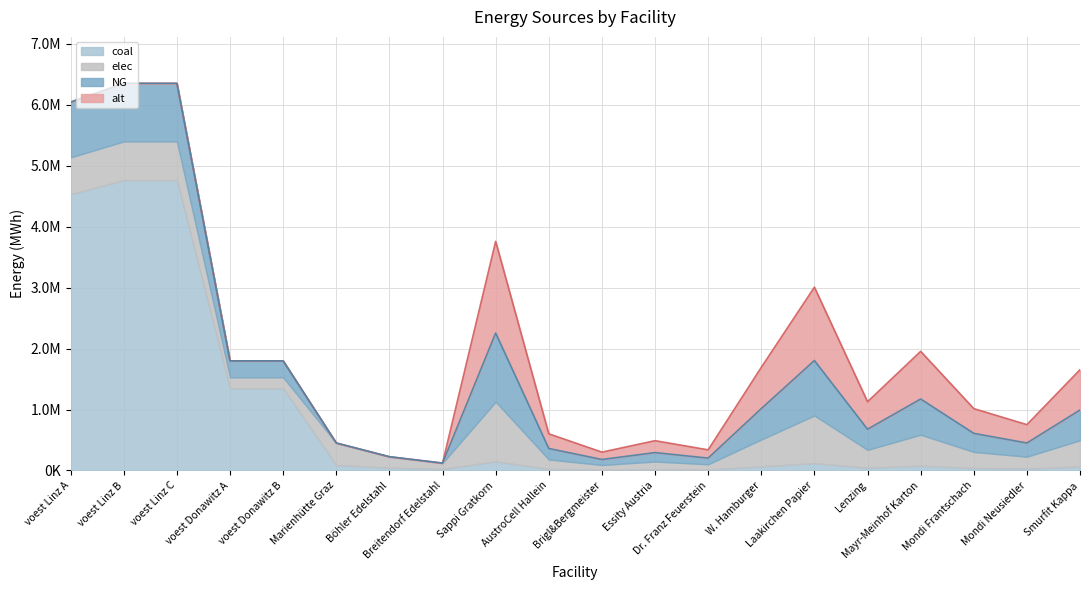

What is the difference between the coal values at voest Linz A and Mondi Neusiedler?

4502124.6